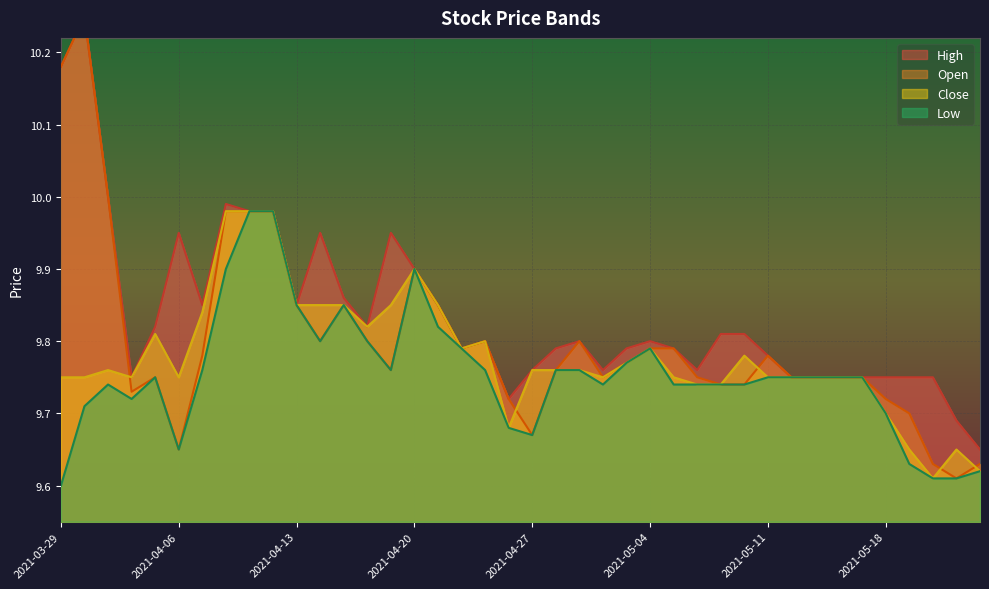

How many lines are shown in the chart?

4